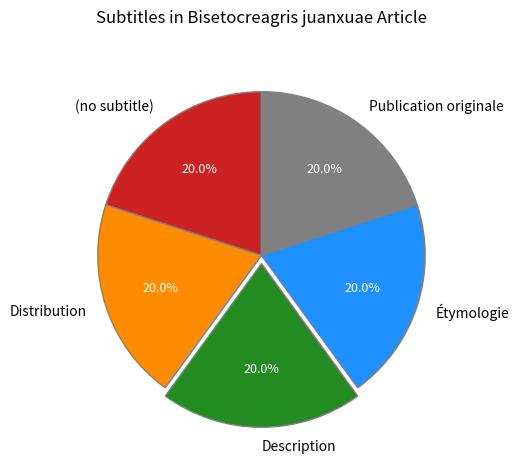

True or false: Description accounts for 6% of the total.

False